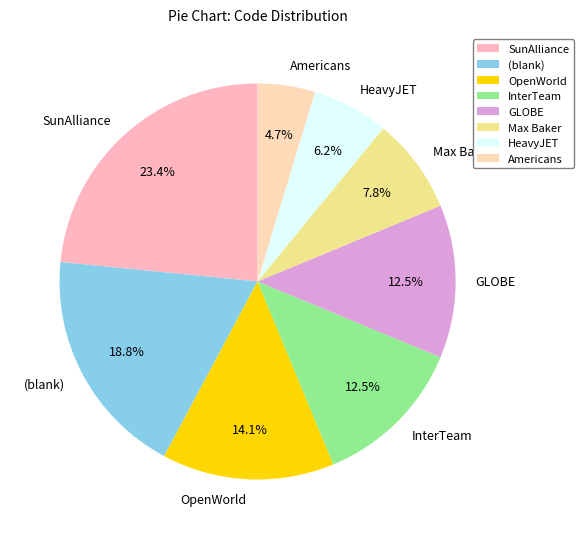

Which slice is the smallest?

Americans